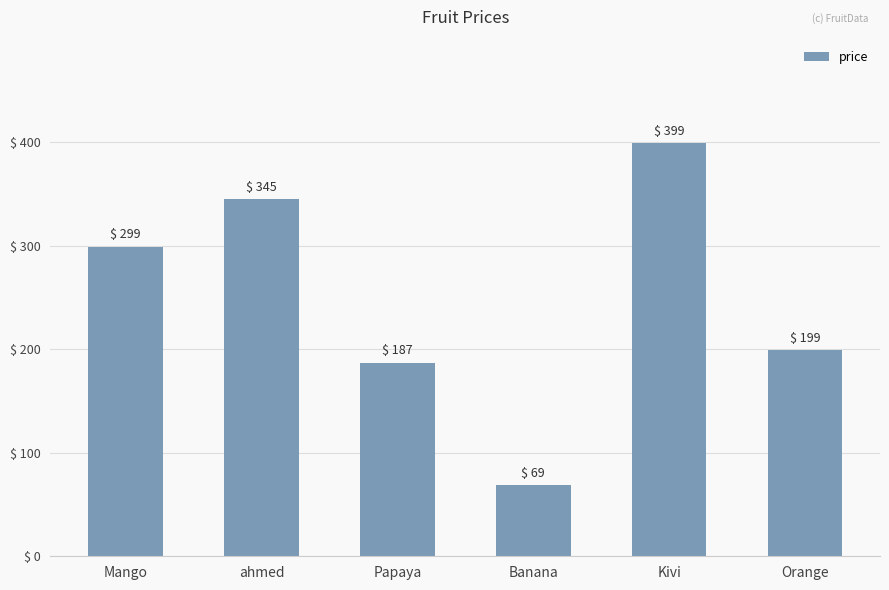

What is the label of the 2nd bar from the right?

Kivi